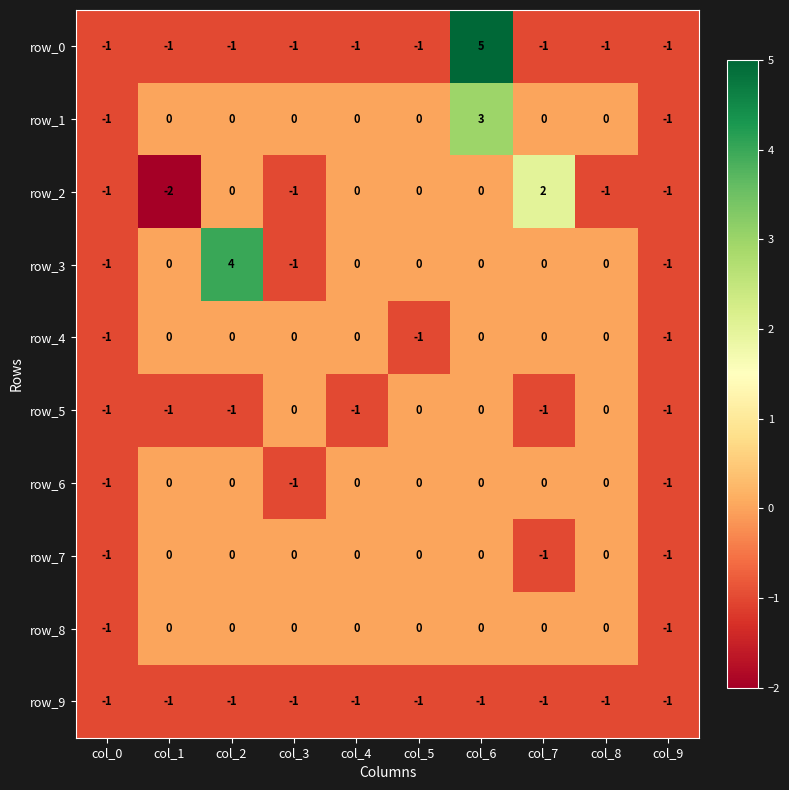

What is the greatest value displayed?

5